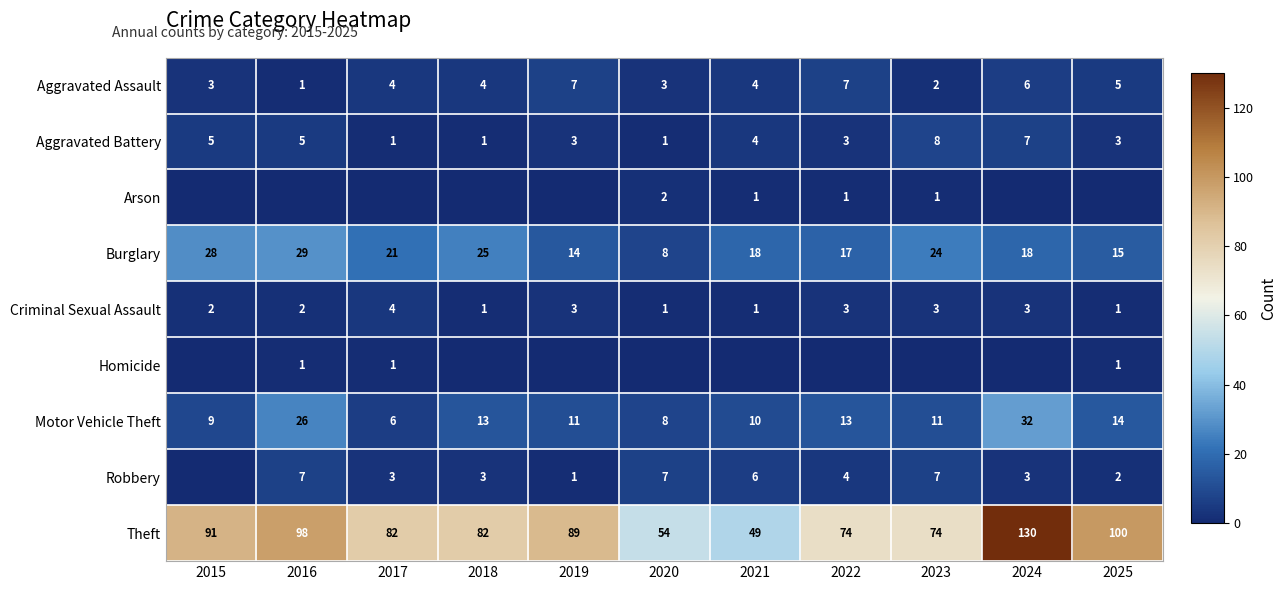

True or false: Theft has a value of 150 at 2015.

False